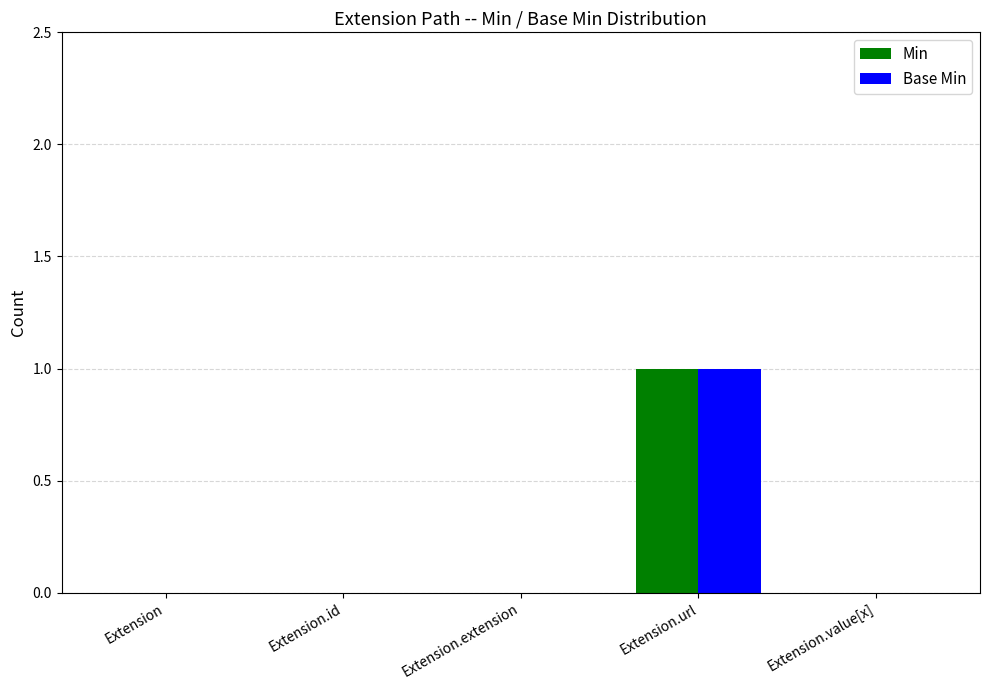

At which category is the sum across all series the highest?

Extension.url